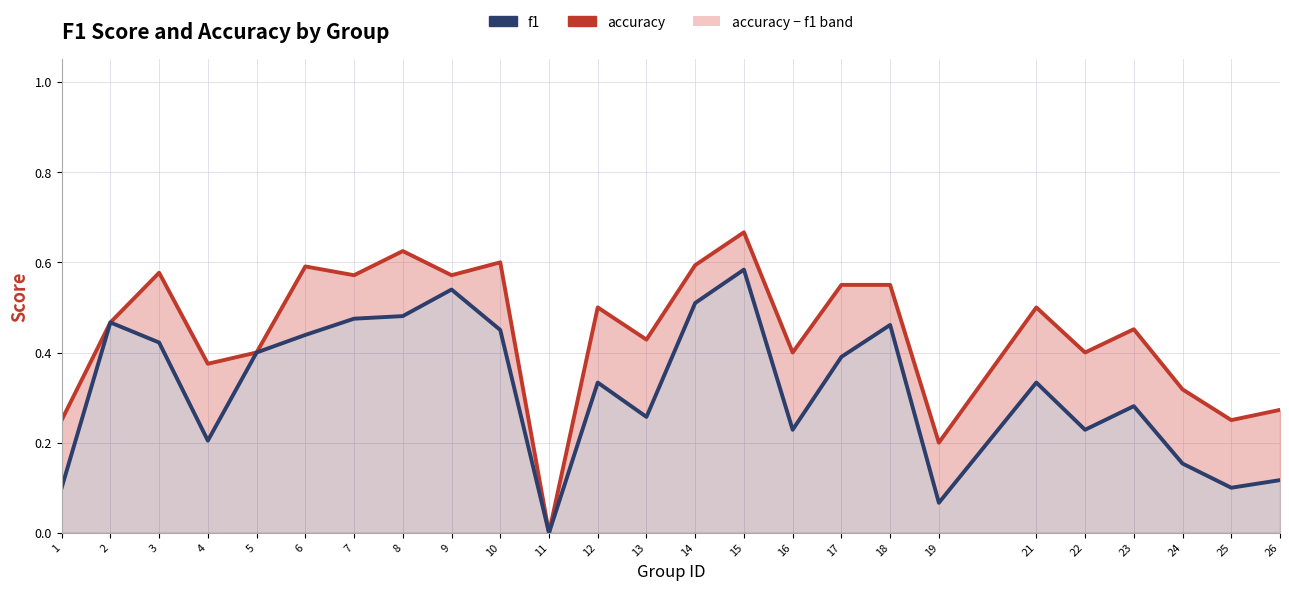

What are all the series names shown in the legend?

accuracy, f1